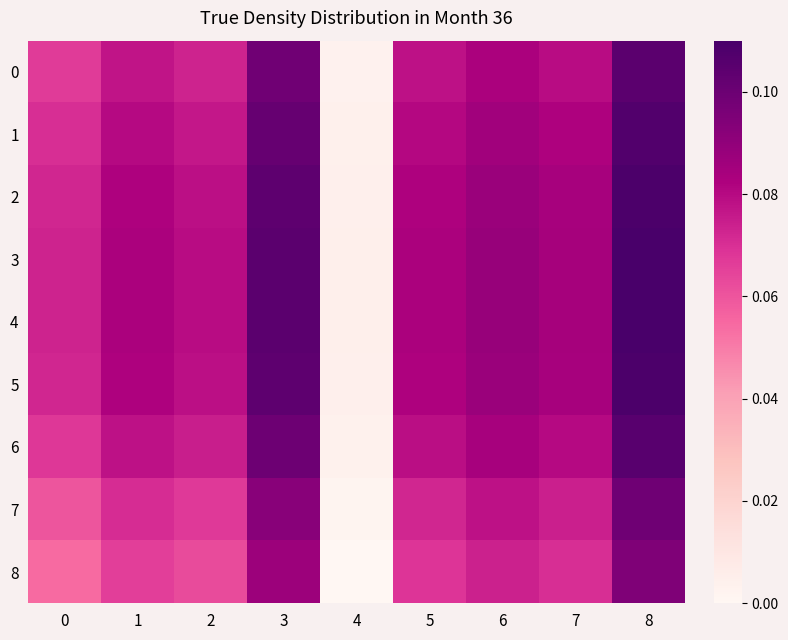

Reading left to right, list all the values displayed in this chart.

0: 0=0.1	1=0.1	2=0.1	3=0.1	4=0.0	5=0.1	6=0.1	7=0.1	8=0.1
1: 0=0.1	1=0.1	2=0.1	3=0.1	4=0.0	5=0.1	6=0.1	7=0.1	8=0.1
2: 0=0.1	1=0.1	2=0.1	3=0.1	4=0.0	5=0.1	6=0.1	7=0.1	8=0.1
3: 0=0.1	1=0.1	2=0.1	3=0.1	4=0.0	5=0.1	6=0.1	7=0.1	8=0.1
4: 0=0.1	1=0.1	2=0.1	3=0.1	4=0.0	5=0.1	6=0.1	7=0.1	8=0.1
5: 0=0.1	1=0.1	2=0.1	3=0.1	4=0.0	5=0.1	6=0.1	7=0.1	8=0.1
6: 0=0.1	1=0.1	2=0.1	3=0.1	4=0.0	5=0.1	6=0.1	7=0.1	8=0.1
7: 0=0.1	1=0.1	2=0.1	3=0.1	4=0.0	5=0.1	6=0.1	7=0.1	8=0.1
8: 0=0.1	1=0.1	2=0.1	3=0.1	4=0.0	5=0.1	6=0.1	7=0.1	8=0.1